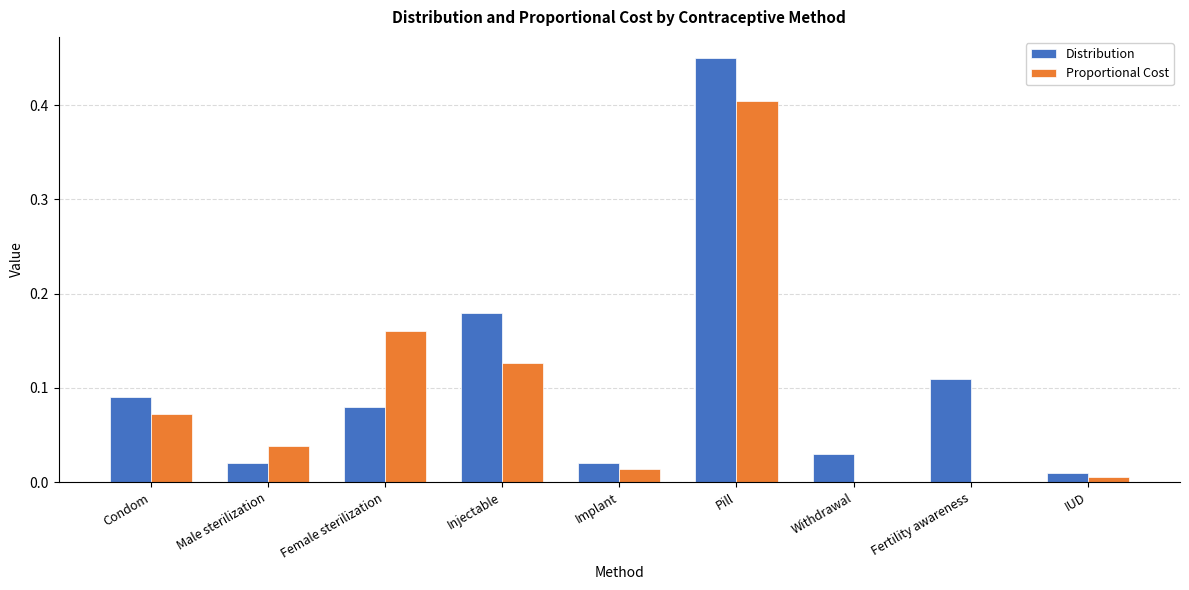

At which label does Distribution reach its peak?

Pill